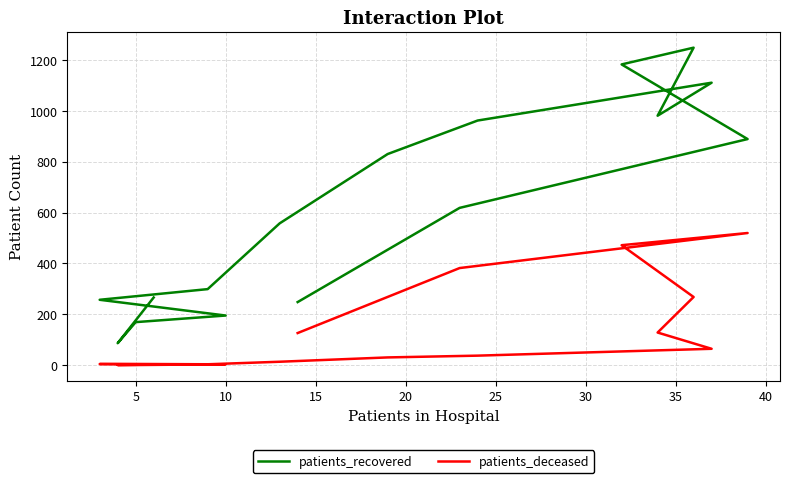

What are all the series names shown in the legend?

patients_recovered, patients_deceased